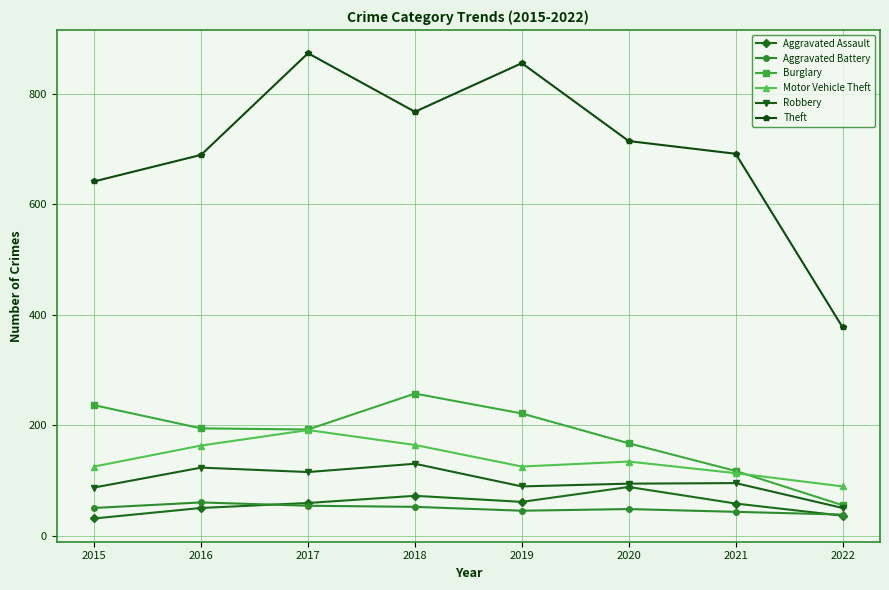

What is the total value across all series at 2016?

1279